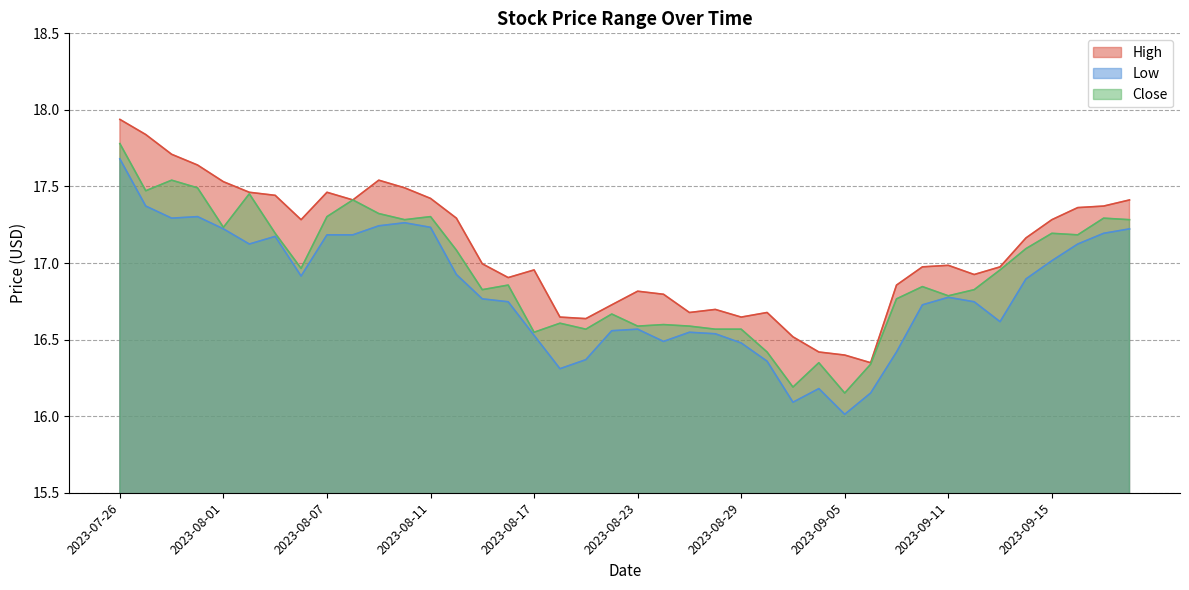

True or false: Close and Low intersect in this chart.

False